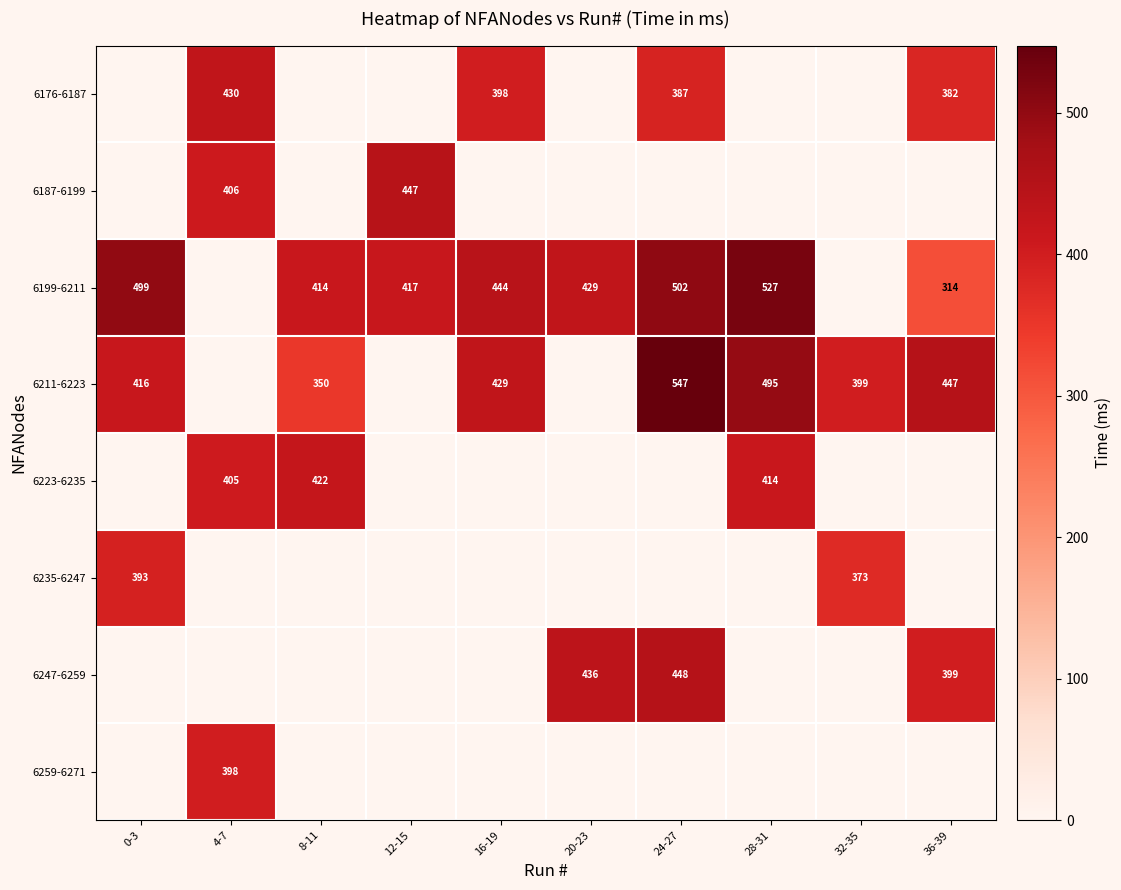

True or false: 6176-6187 has a value of 561 at 16-19.

False